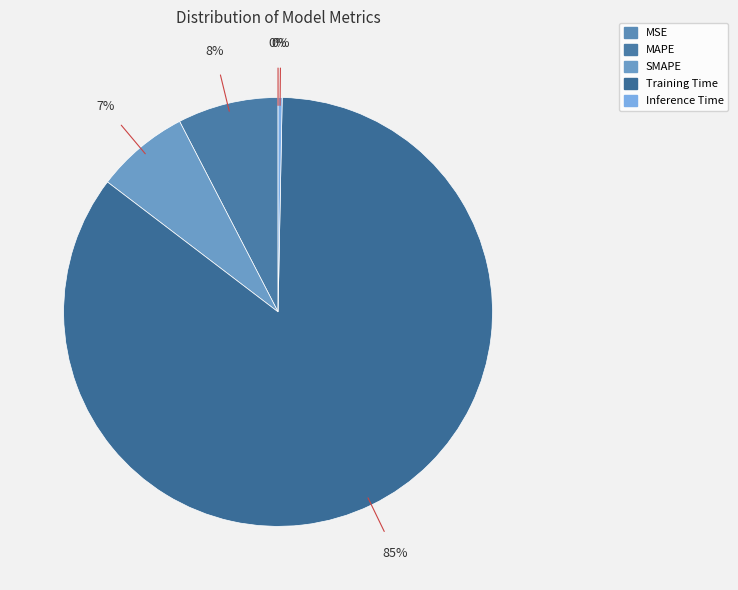

What is the change in value from MAPE to Training Time?

+1.6